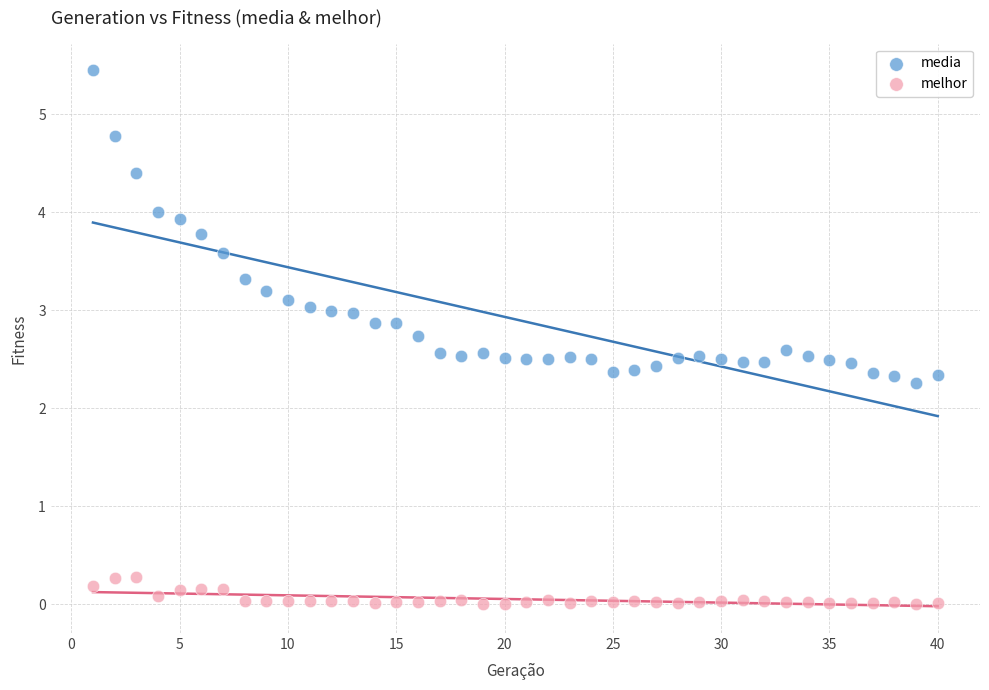

Which series contains the lowest Y value?

melhor